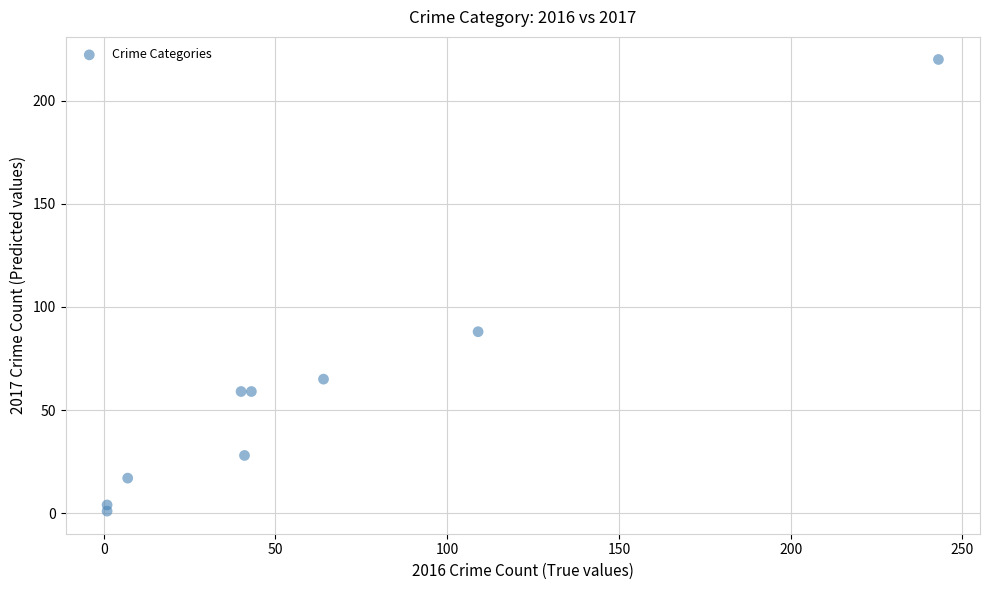

What is the range of X values (max minus min)?

242